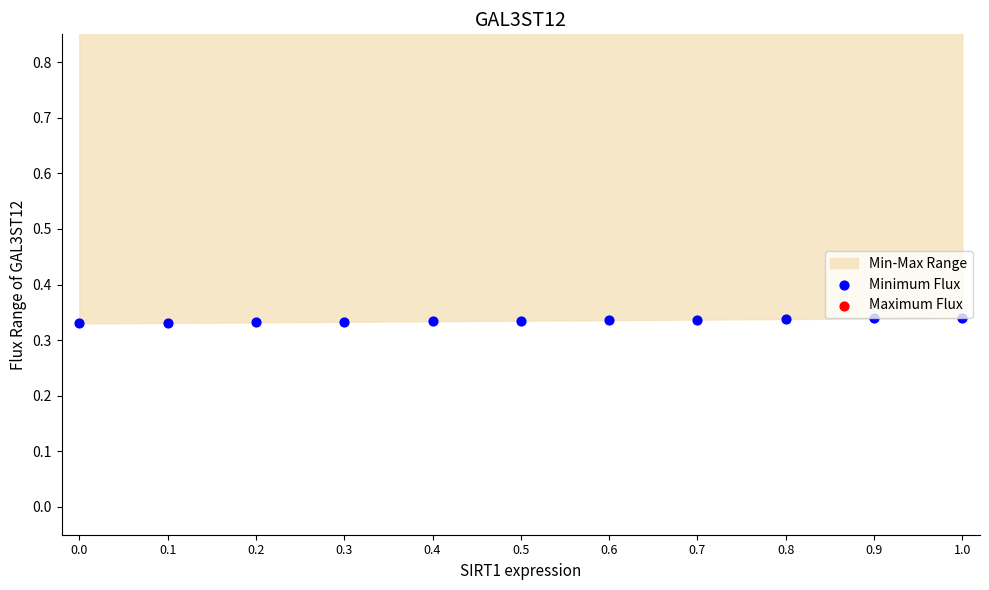

At which category is the sum across all series the highest?

1.0